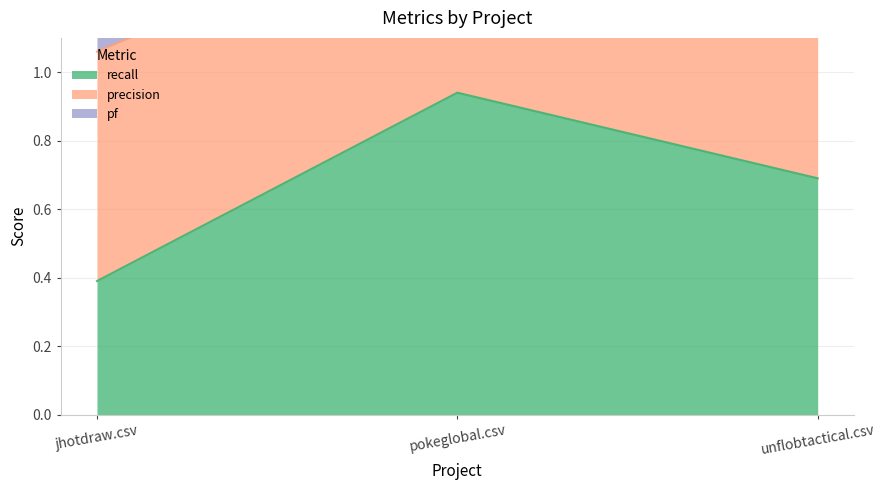

Between pokeglobal.csv and unflobtactical.csv, which is larger?

pokeglobal.csv